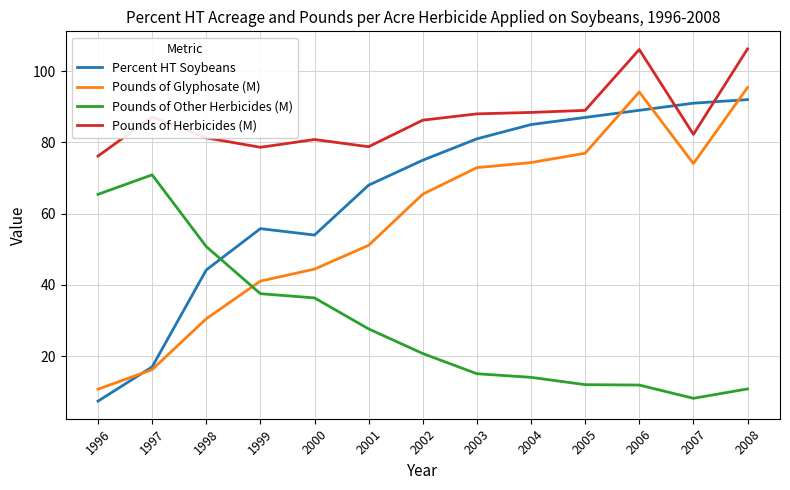

What is the difference between the maximum and second lowest values in the Pounds of Glyphosate (M) series?

79.2